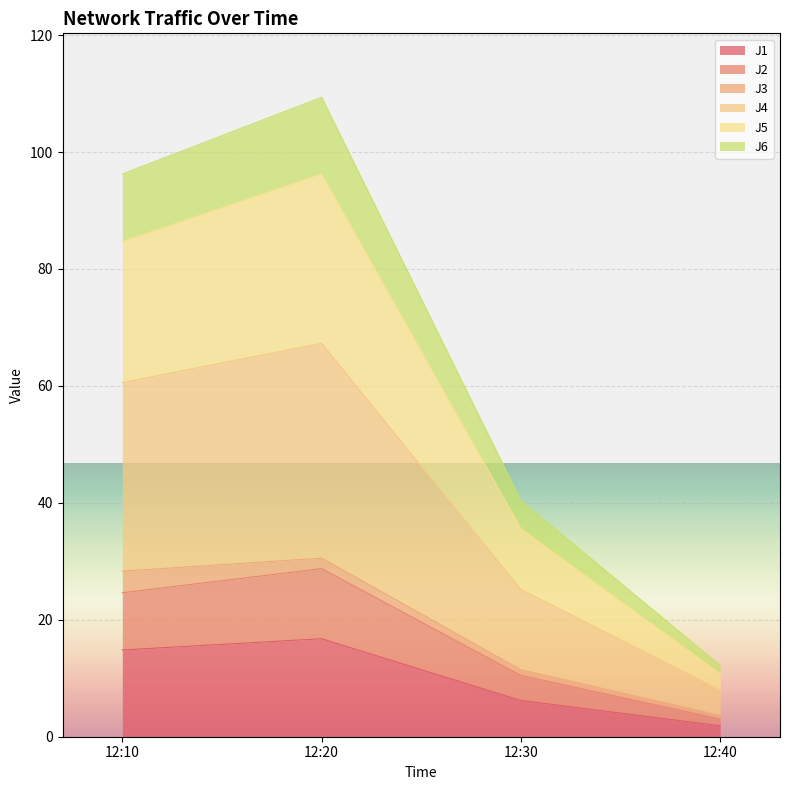

Which category has the highest value in the J1 series?

12:20